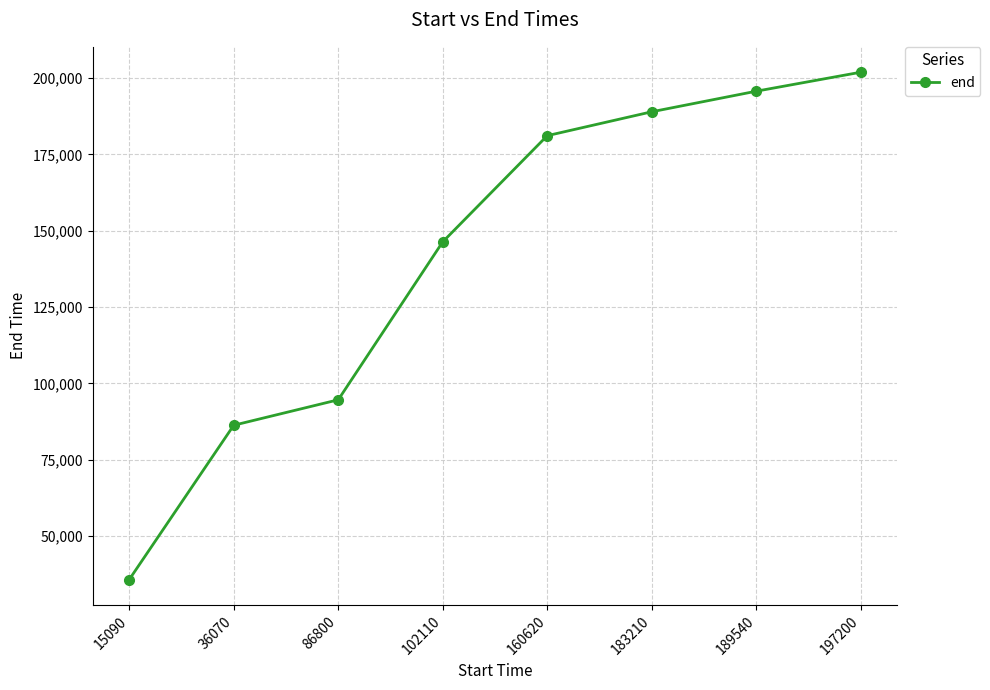

Reading left to right, what are all the values shown in this chart?

35750	86300	94640	146380	181150	188980	195720	201940